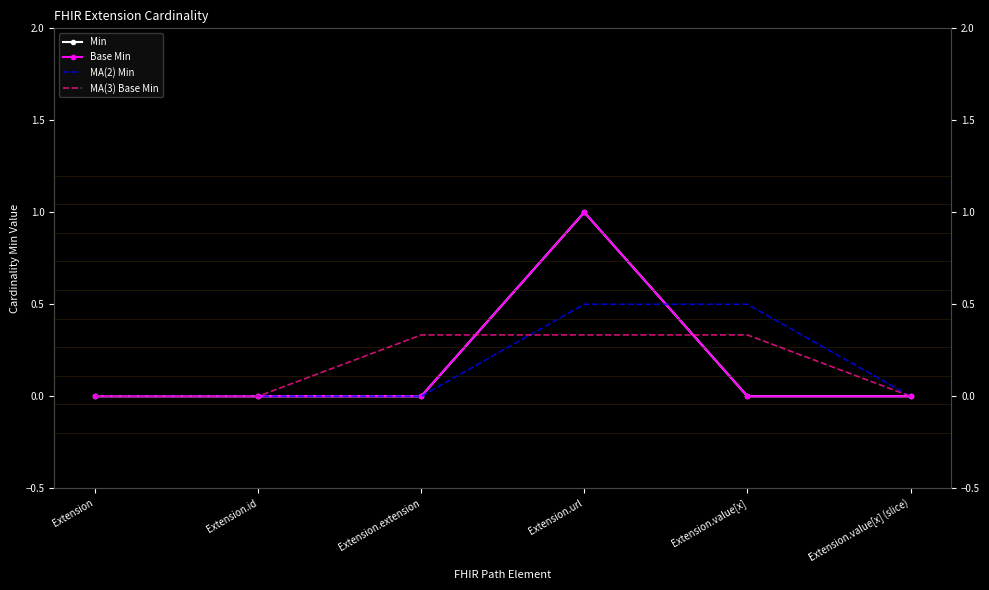

What are all the series names shown in the legend?

Min, Base Min, MA(2) Min, MA(3) Base Min